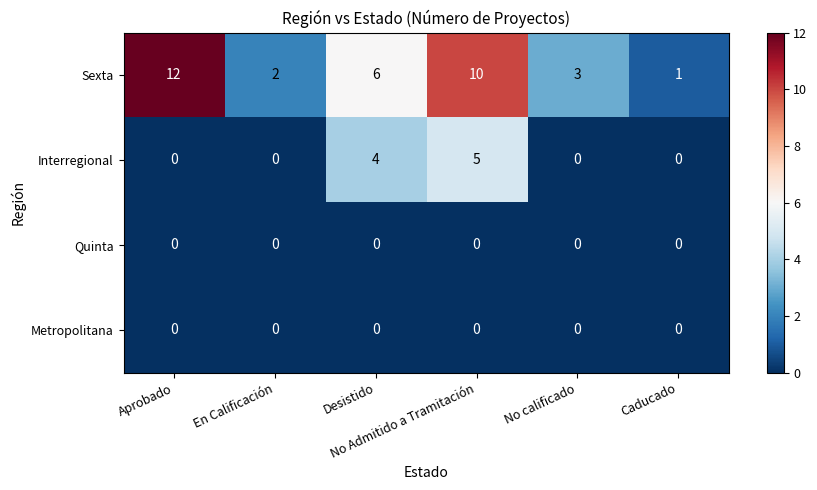

At how many categories does at least one series exceed 0?

6